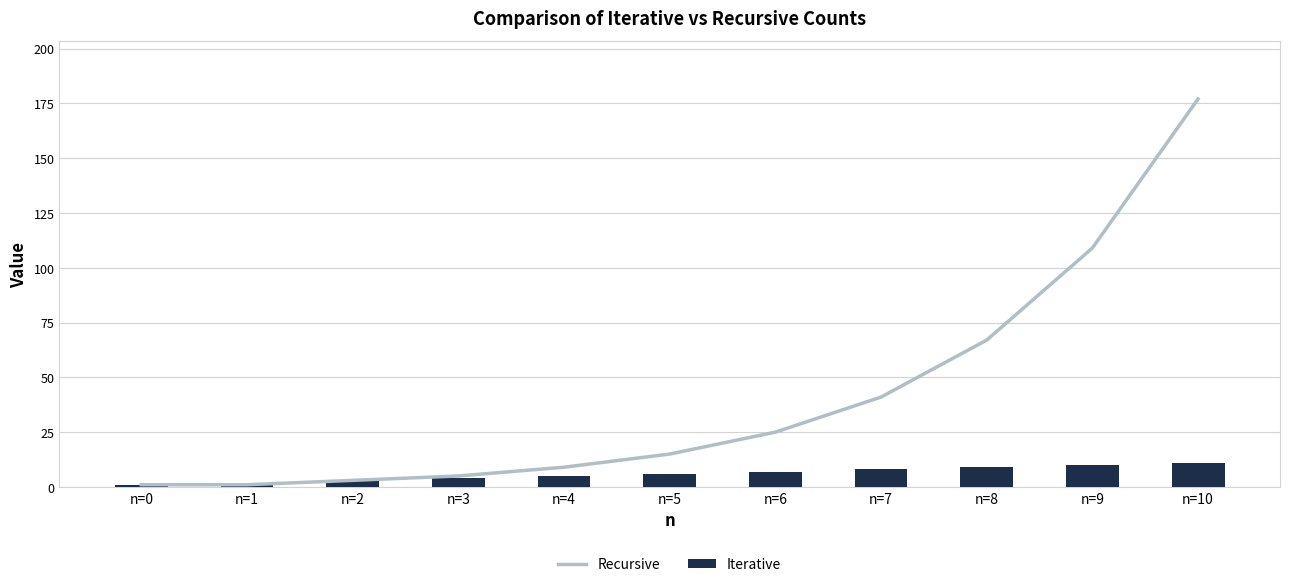

Where does the Iterative series first go above 6?

n=6